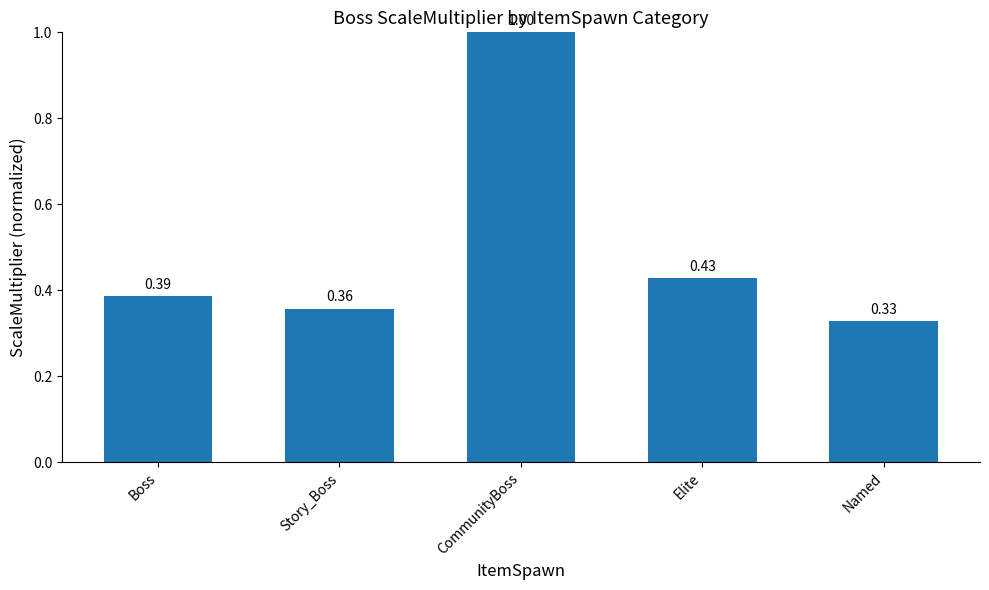

What position from the left is CommunityBoss?

3